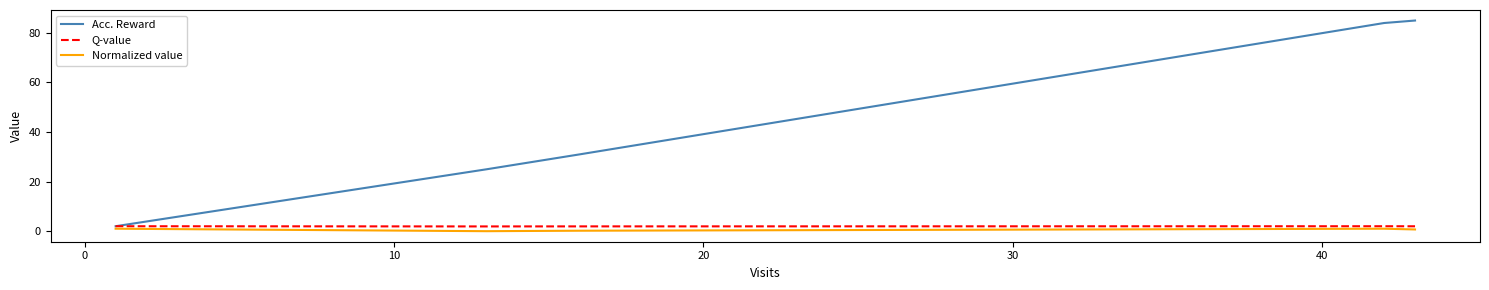

The value of Acc. Reward at −10 is 0.6. True or false?

False